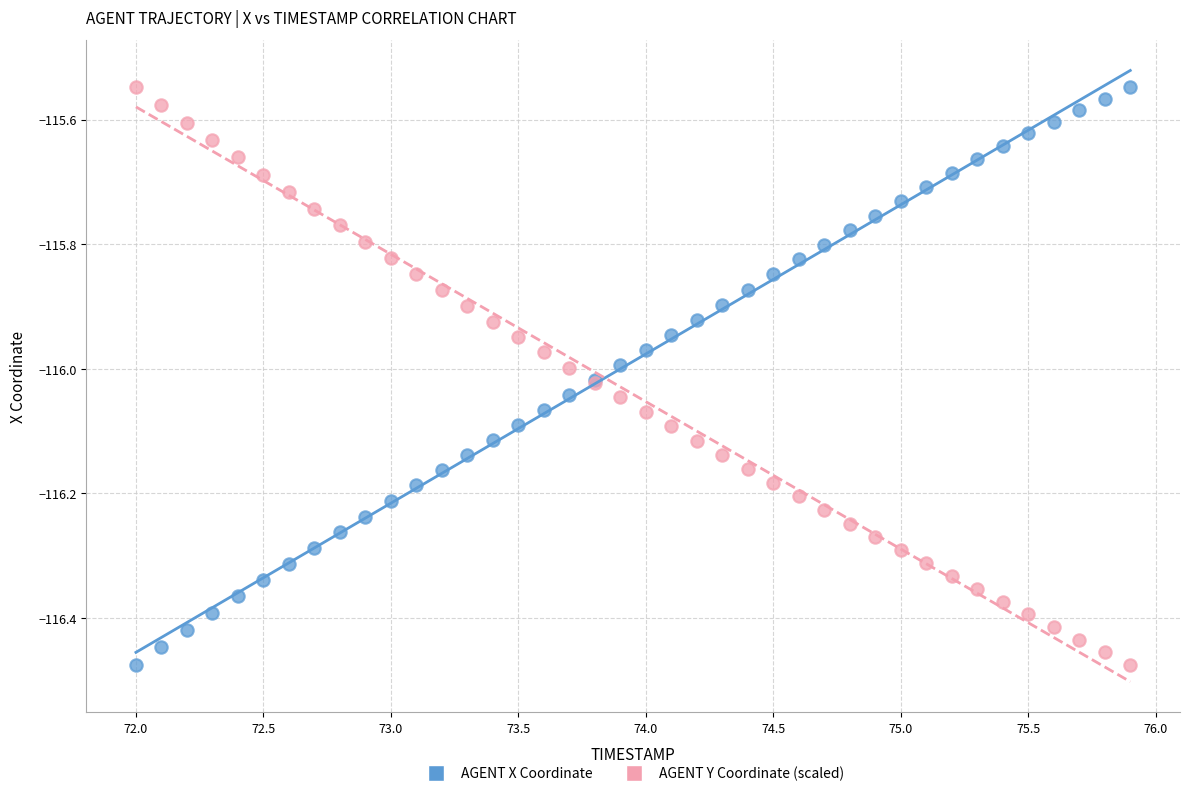

What are all the series names shown in the legend?

AGENT X Coordinate, AGENT Y Coordinate (scaled)